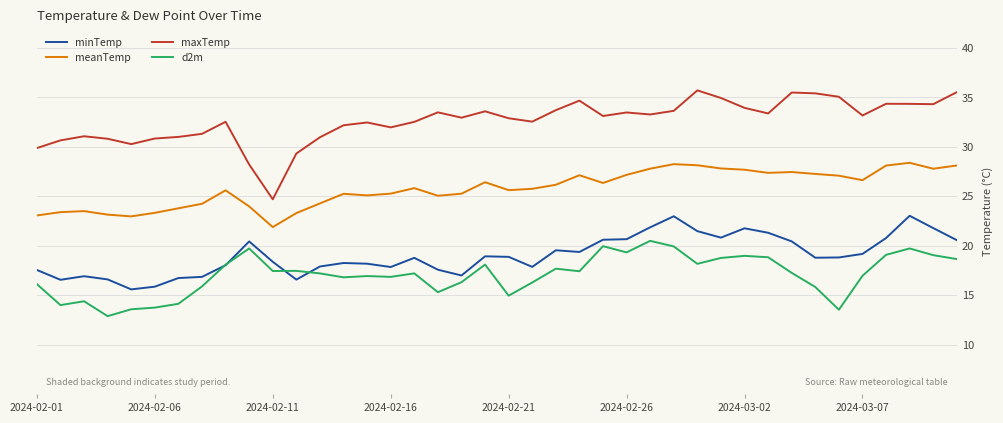

What is the average value of the meanTemp series?

25.8